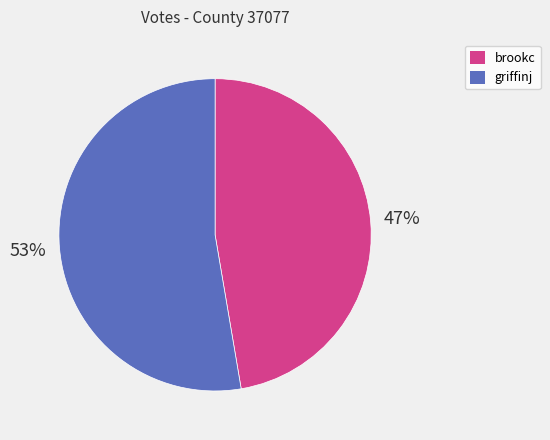

How many segments does this pie chart have?

2